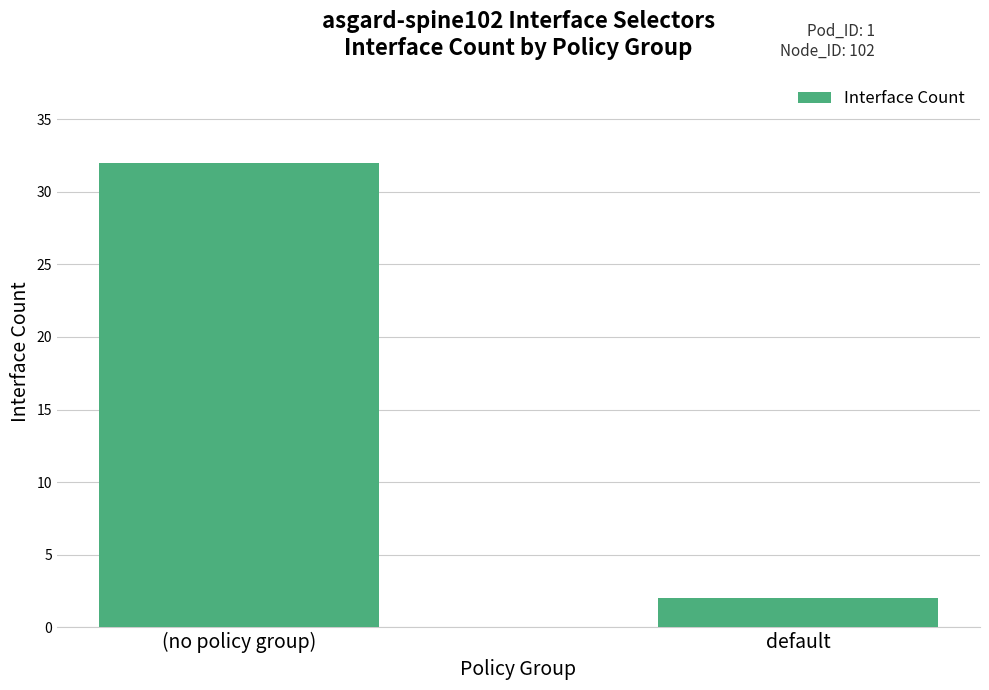

What is the difference between the values at (no policy group) and default?

30